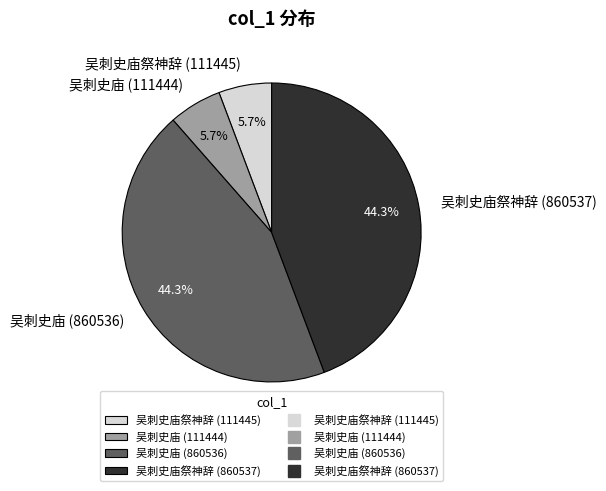

Between 吴刺史庙 (860536) and 吴刺史庙 (111444), which is larger?

吴刺史庙 (860536)